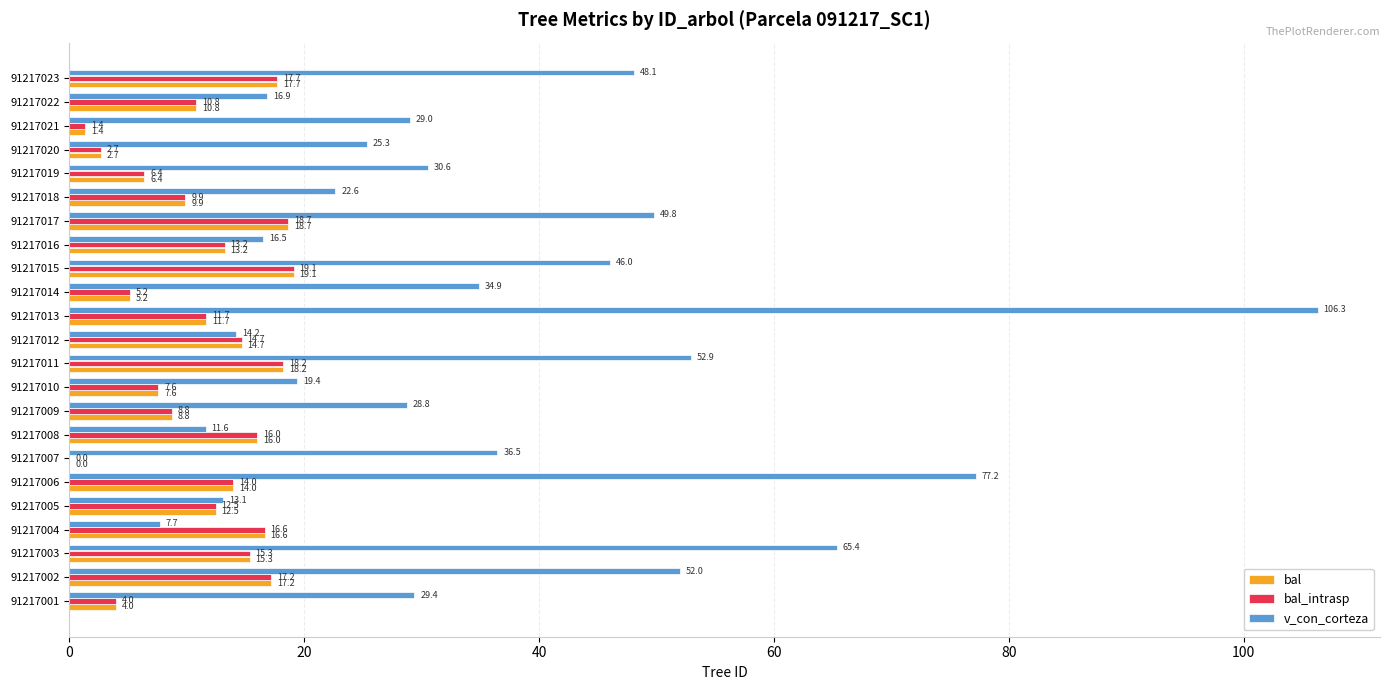

What is the greatest value displayed?

106.3